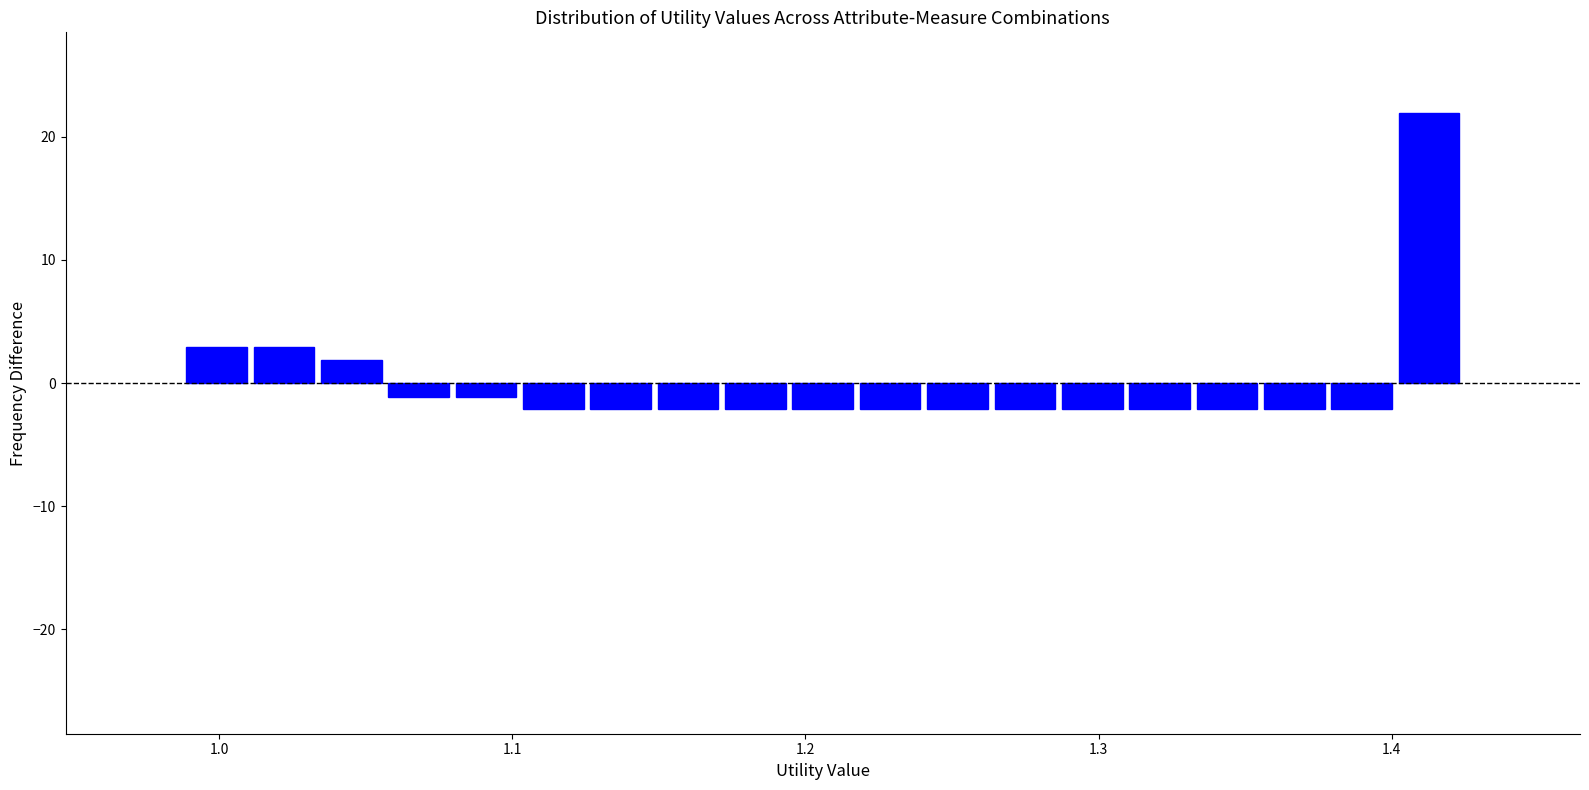

Around what value on the x-axis is the tallest bar? Give the approximate position of its centre, as read against the axis.

1.41